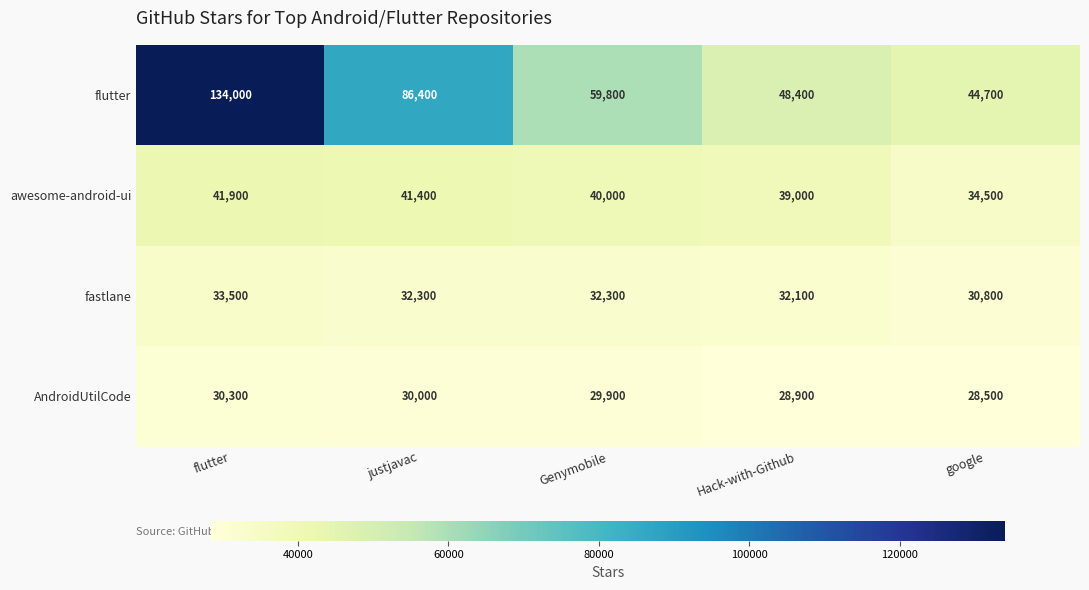

How many categories are shown in the chart?

5